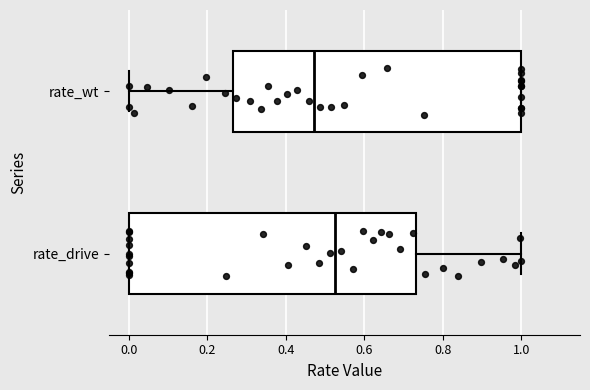

Reading bottom to top, read every box against the x-axis: the position of its median line, the range the box covers, and the ends of its whiskers. The values are not printed on the chart, so give them approximately, as read against the axis.

rate_drive: median 0.52, box 0.00 to 0.74, whiskers 0.00 to 1.00
rate_wt: median 0.48, box 0.26 to 1.00, whiskers 0.00 to 1.00